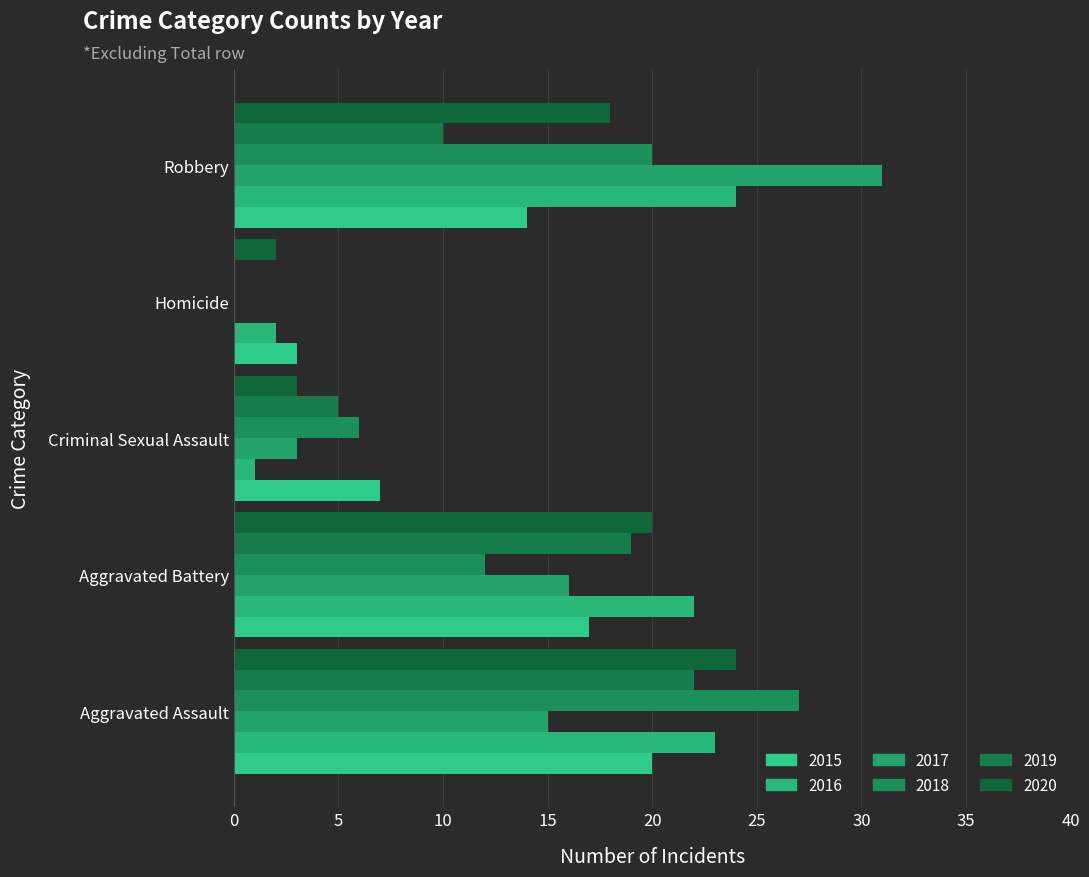

What is the value of the 2015 bar at the 4th from the left?

3